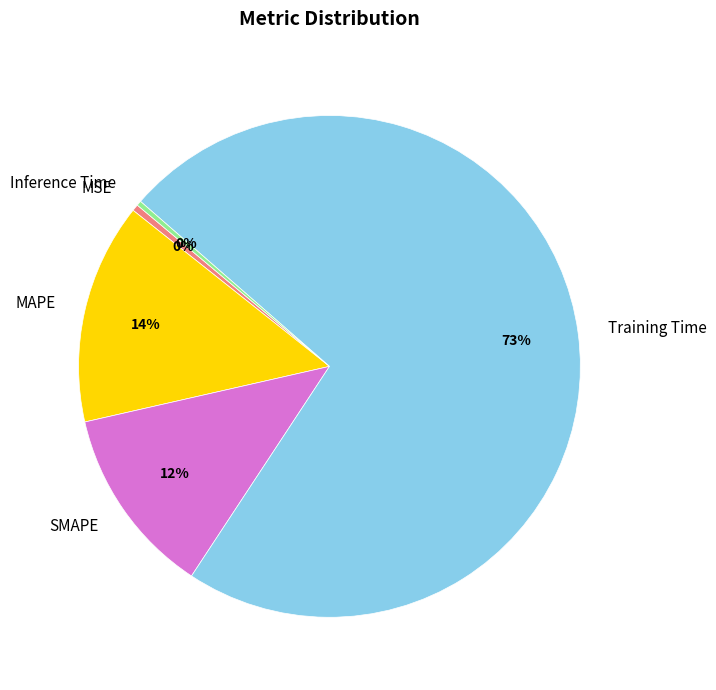

Does Training Time represent more than half of the total?

Yes